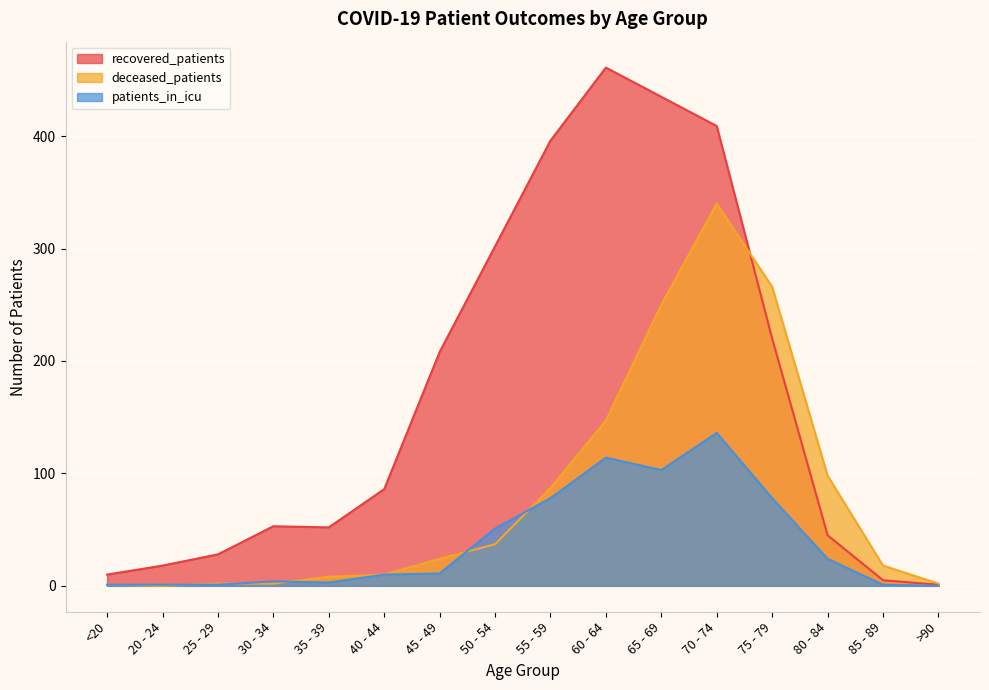

At which category is the sum across all series the highest?

70 - 74